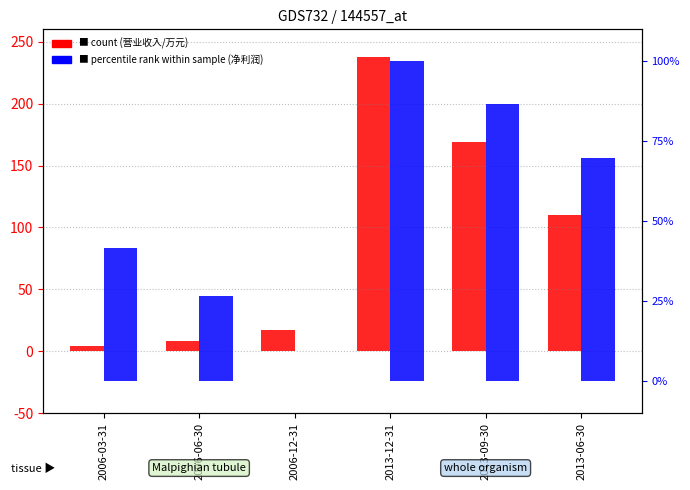

What is the value of the 净利润 bar at the 6th from the left?

69.7